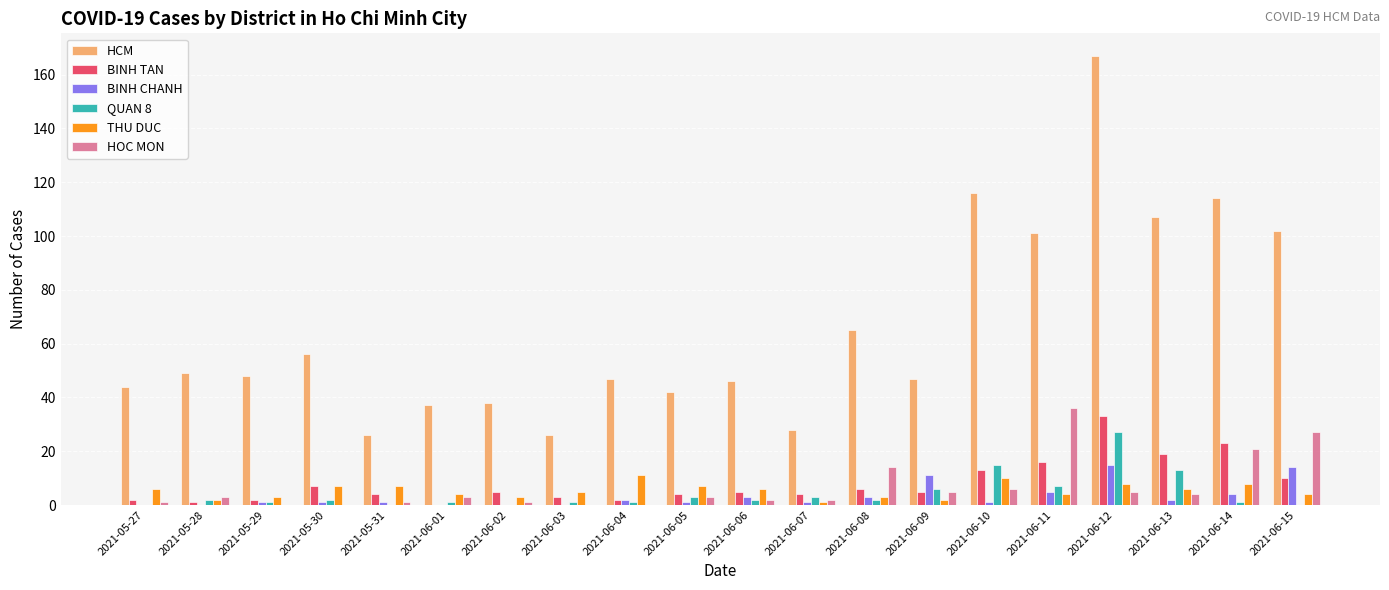

What is the average value of the QUAN 8 series?

4